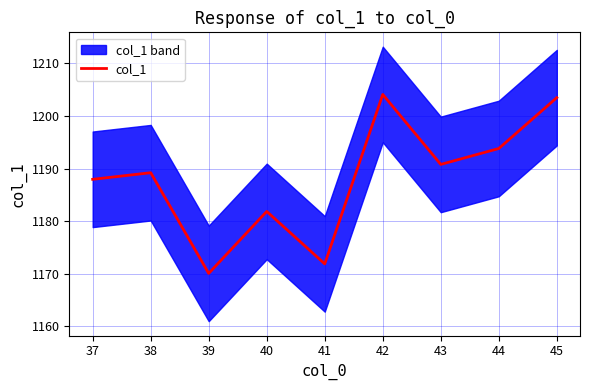

At which label is col_1 closest to 1187?

37